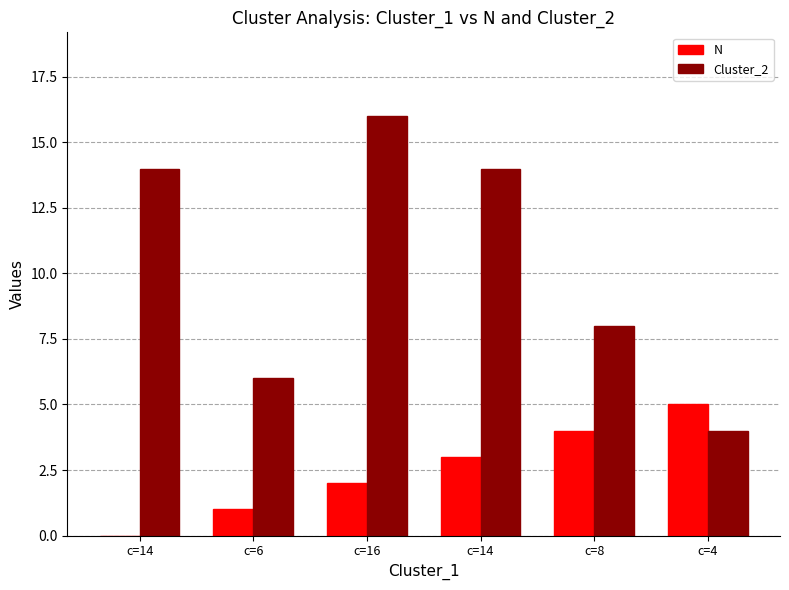

How many distinct data groups are displayed?

2